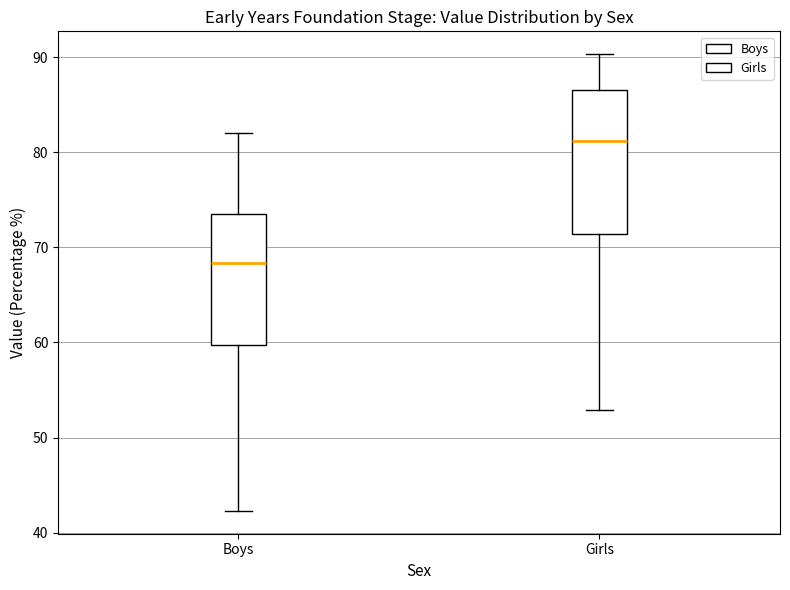

Reading left to right, read every box against the y-axis: the position of its median line, the range the box covers, and the ends of its whiskers. The values are not printed on the chart, so give them approximately, as read against the axis.

Boys: median 68, box 60 to 73, whiskers 42 to 82
Girls: median 81, box 71 to 87, whiskers 53 to 90